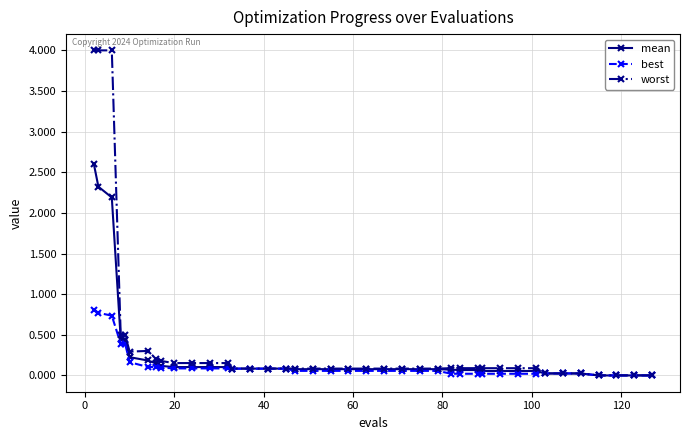

Rank the series by their maximum value, from lowest to highest.

best, mean, worst